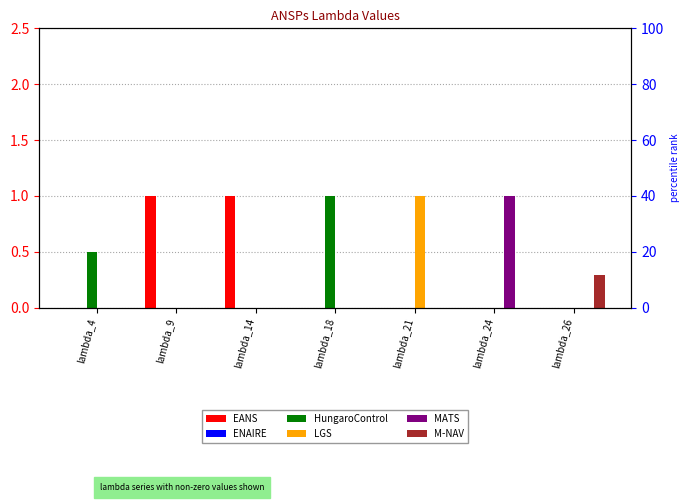

What is the difference between the highest and lowest values at lambda_4?

0.5